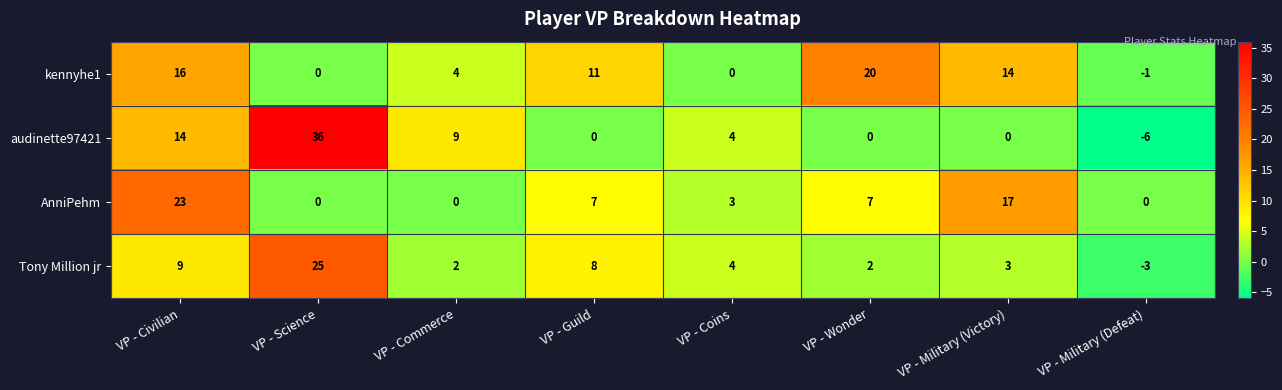

How many series are shown in this chart?

4